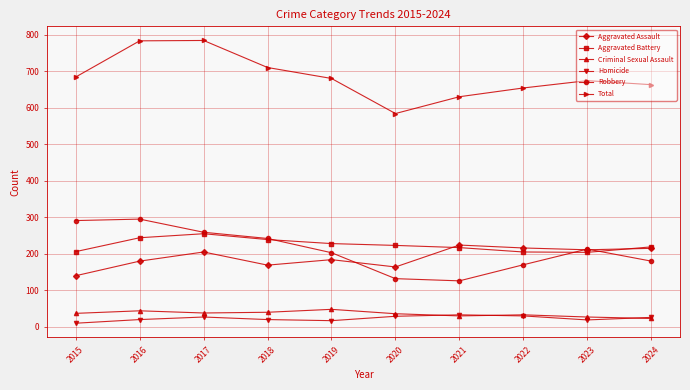

What is the minimum value for Criminal Sexual Assault?

23